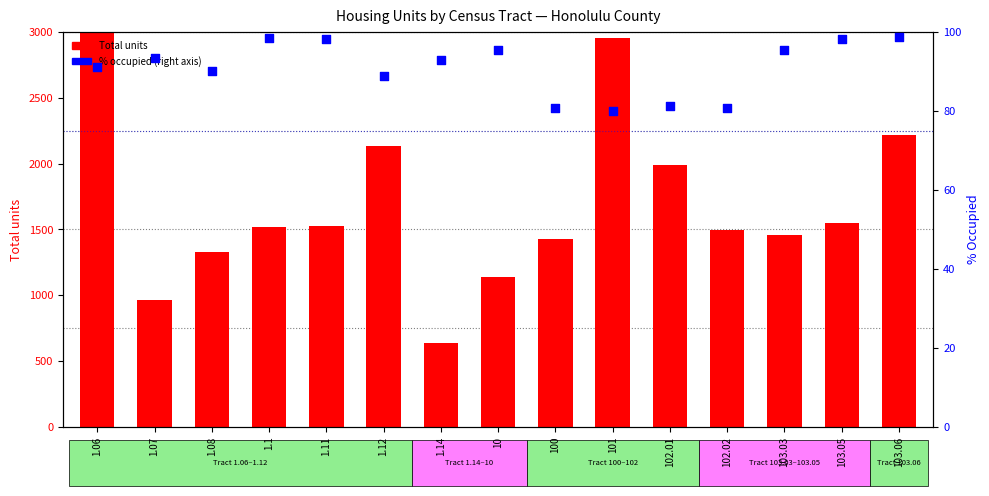

What are all the series names shown in the legend?

Total units, % occupied